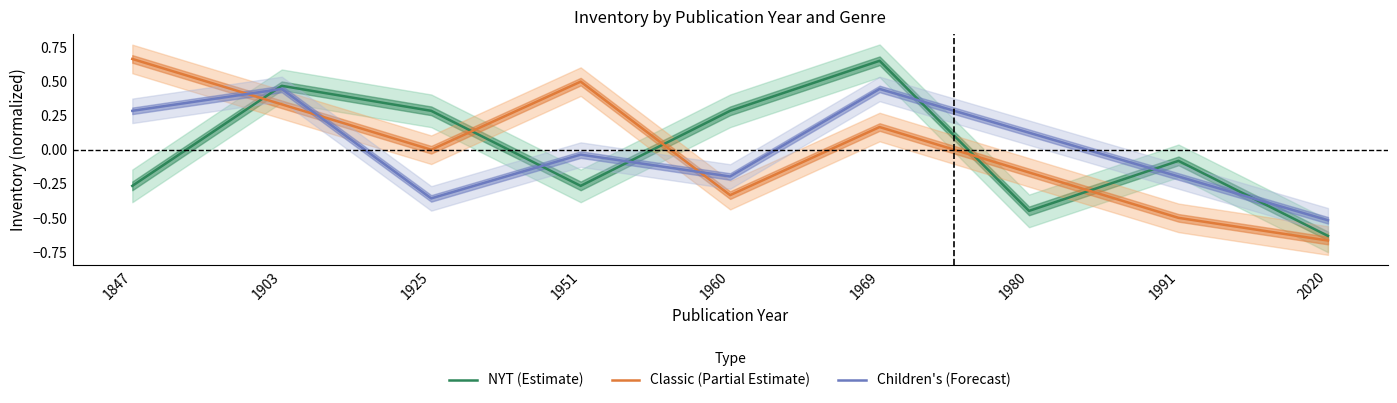

Is the value of Children's (Forecast) at 1847 greater than the value of NYT (Estimate) at 1980?

Yes